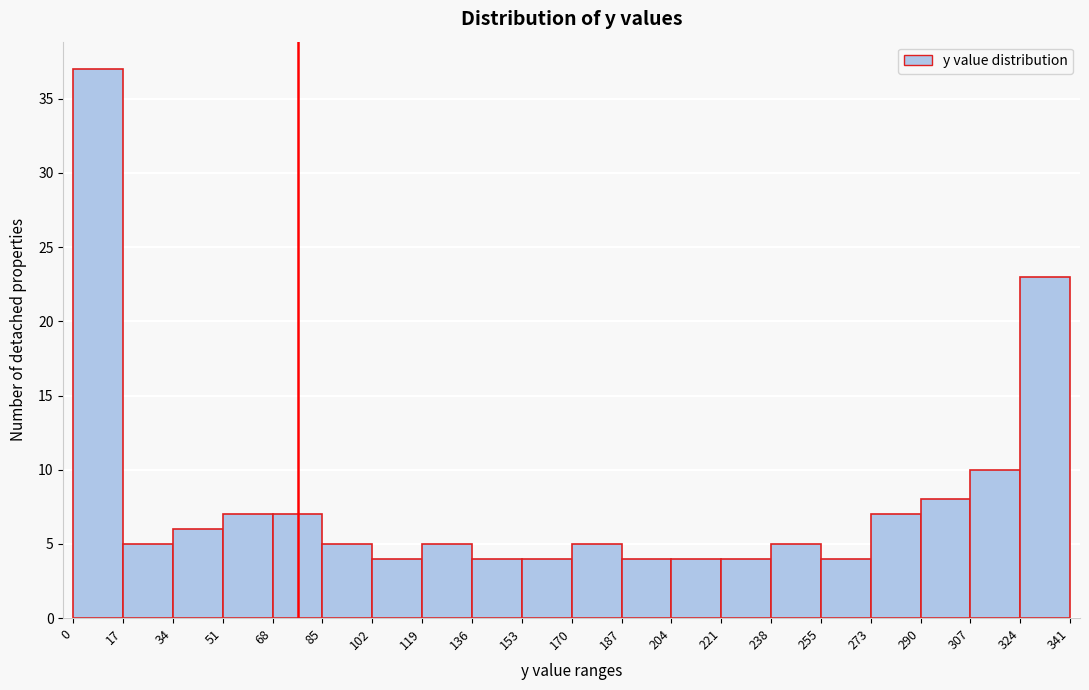

What is the height of the bar covering 119 to 136 on the x-axis? The values are not printed on the chart, so give them approximately, as read against the axis.

5